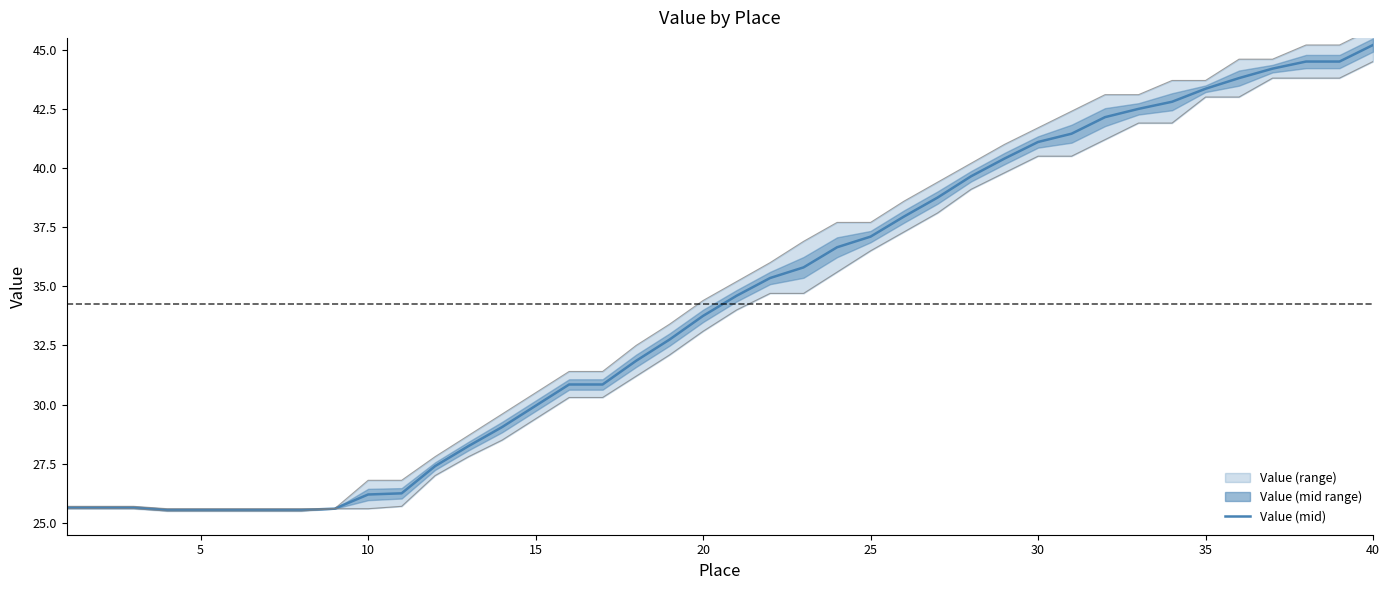

Is this an area chart (filled region under the line)?

No